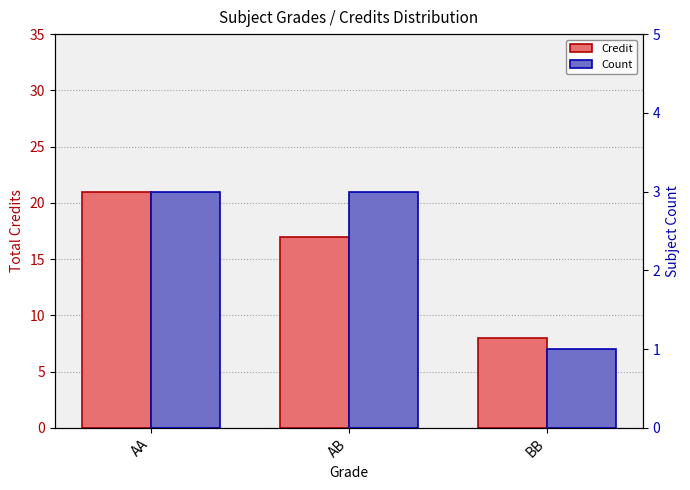

Rank the series at AB from highest to lowest value.

Credit, Count